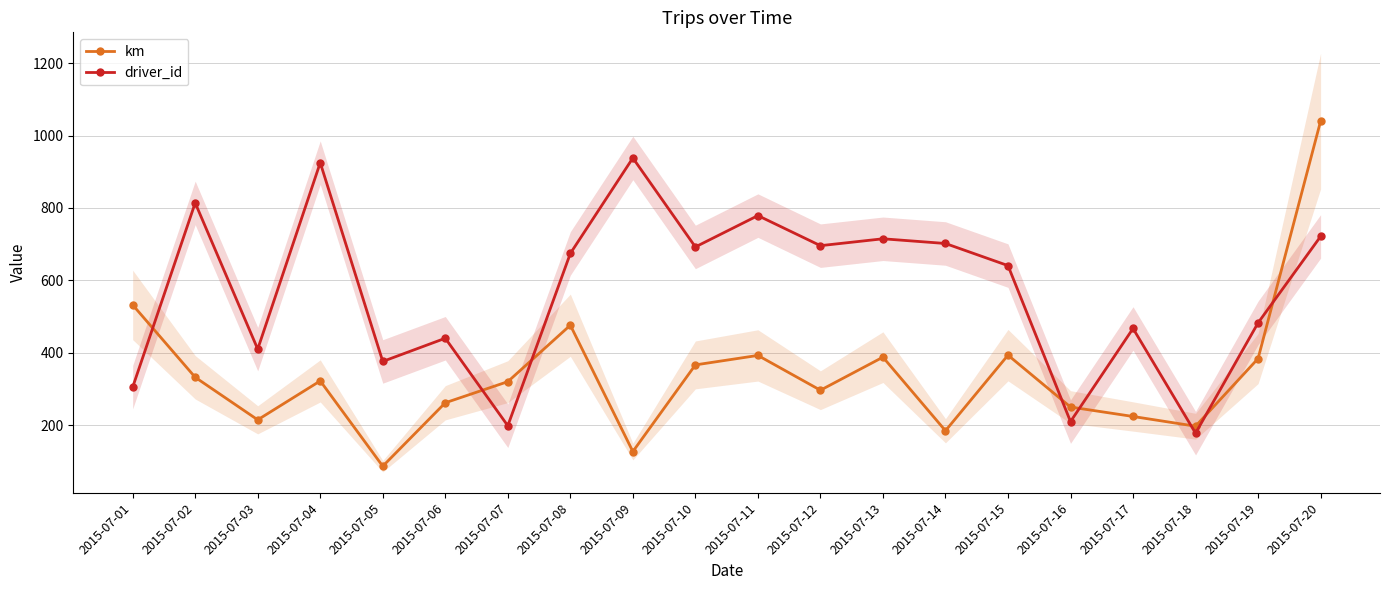

Which series changed the most between 2015-07-18 and 2015-07-20?

km